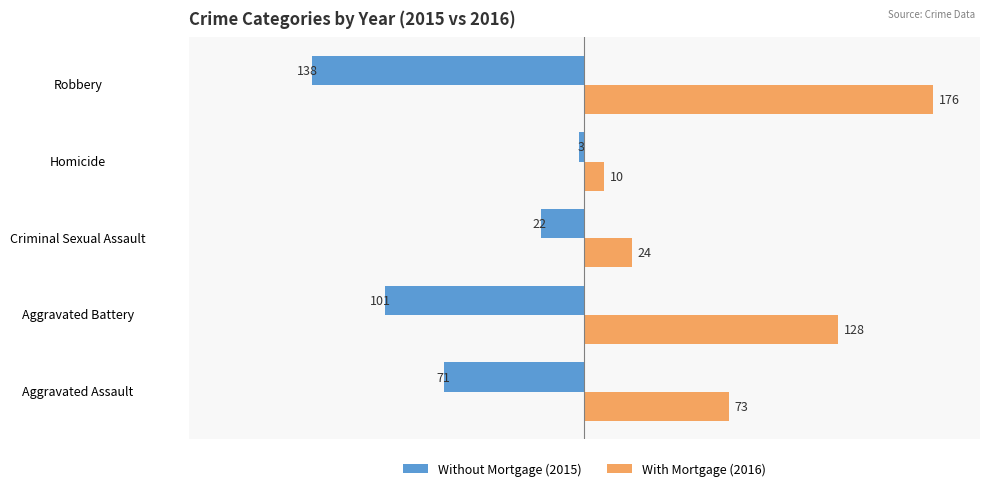

Is it true that With Mortgage (2016) equals 290 at Robbery?

False